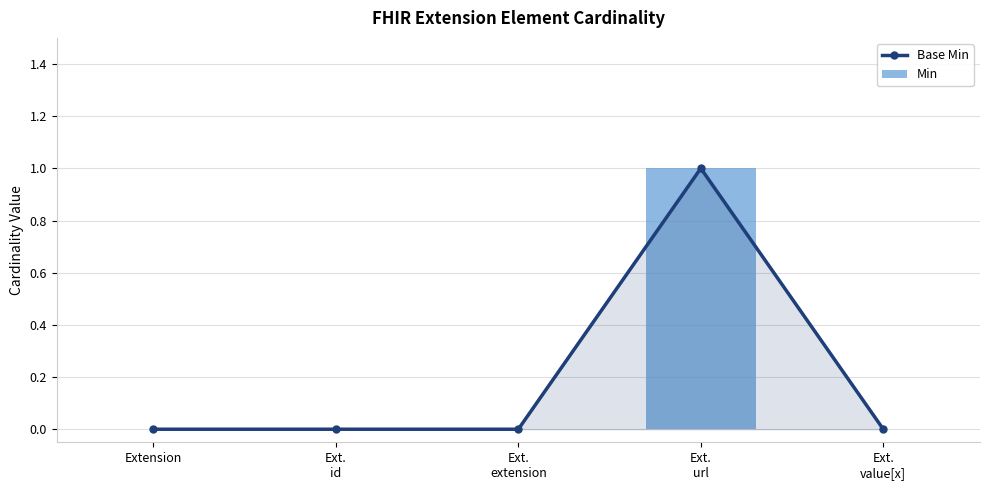

What is the label of the 5th bar from the right?

Extension